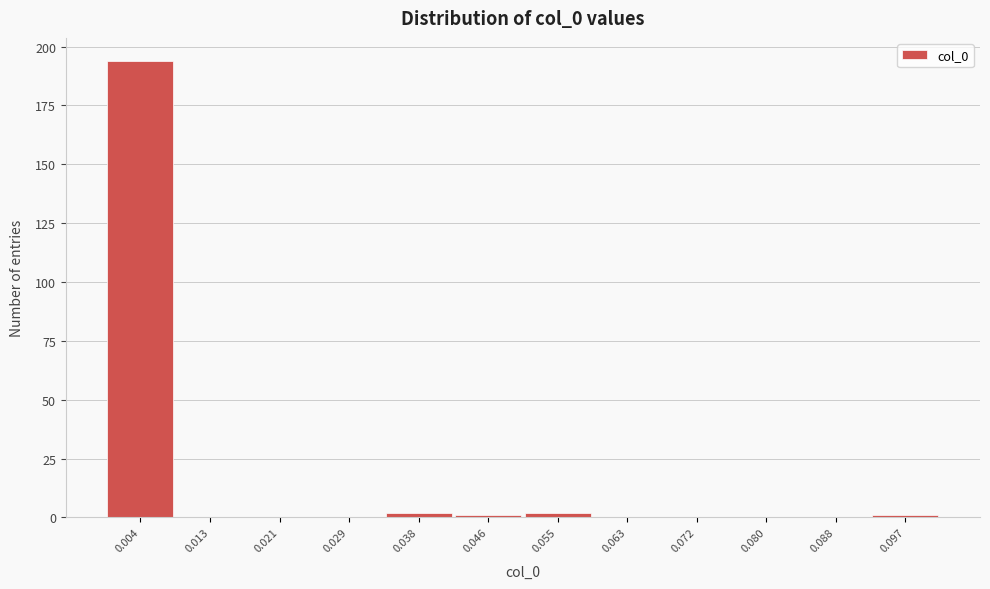

Reading left to right, transcribe this chart: for each bar, give the range it covers on the x-axis and its height. Neither the bar edges nor the heights are printed on the chart, so give them approximately, as read against the axes.

0.000 to 0.008: 195
0.008 to 0.017: 0
0.017 to 0.025: 0
0.025 to 0.034: 0
0.034 to 0.042: under 5
0.042 to 0.051: under 5
0.051 to 0.059: under 5
0.059 to 0.067: 0
0.067 to 0.076: 0
0.076 to 0.084: 0
0.084 to 0.093: 0
0.093 to 0.101: under 5